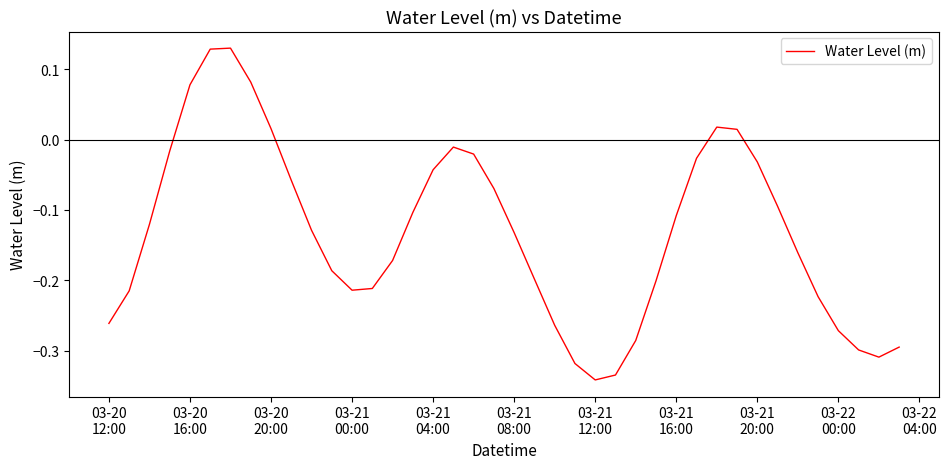

What is the difference between the maximum and minimum values?

0.5